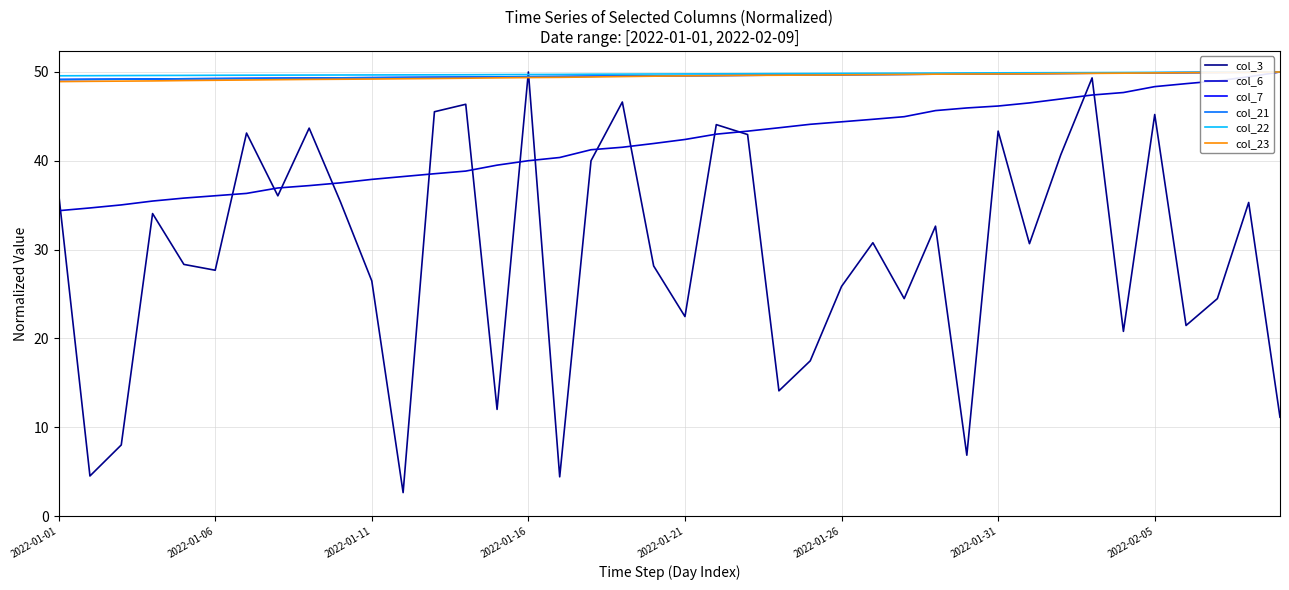

What is the maximum value shown in the chart?

50.0